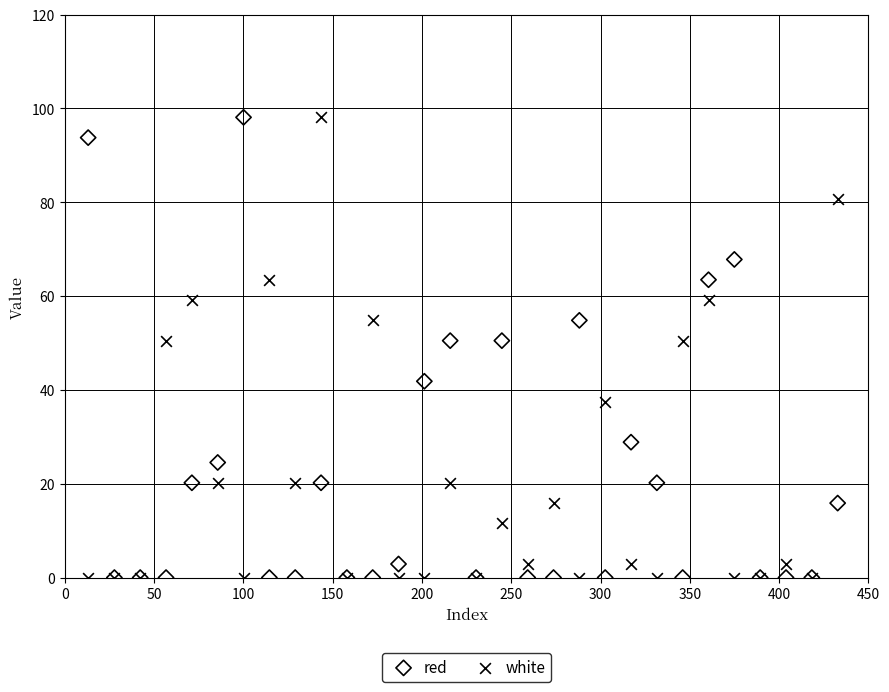

What are all the series names shown in the legend?

red, white